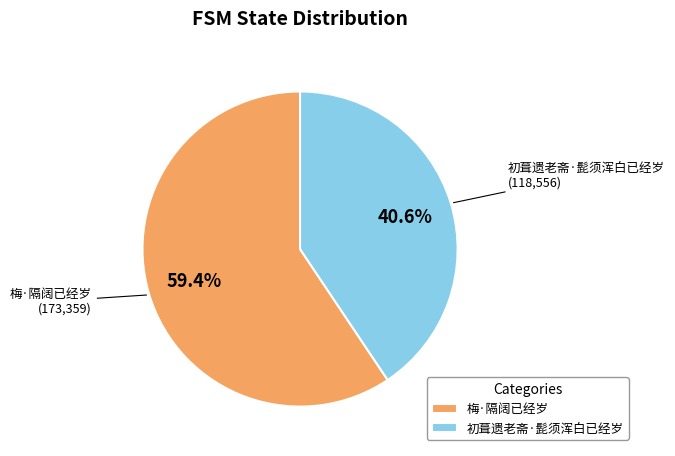

Does 初葺遗老斋·髭须浑白已经岁 account for over 50% of the chart?

No